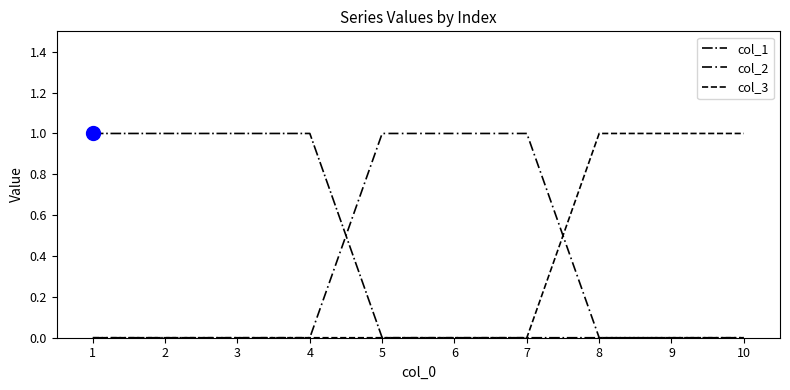

How many intersections are there between col_1 and col_2?

1